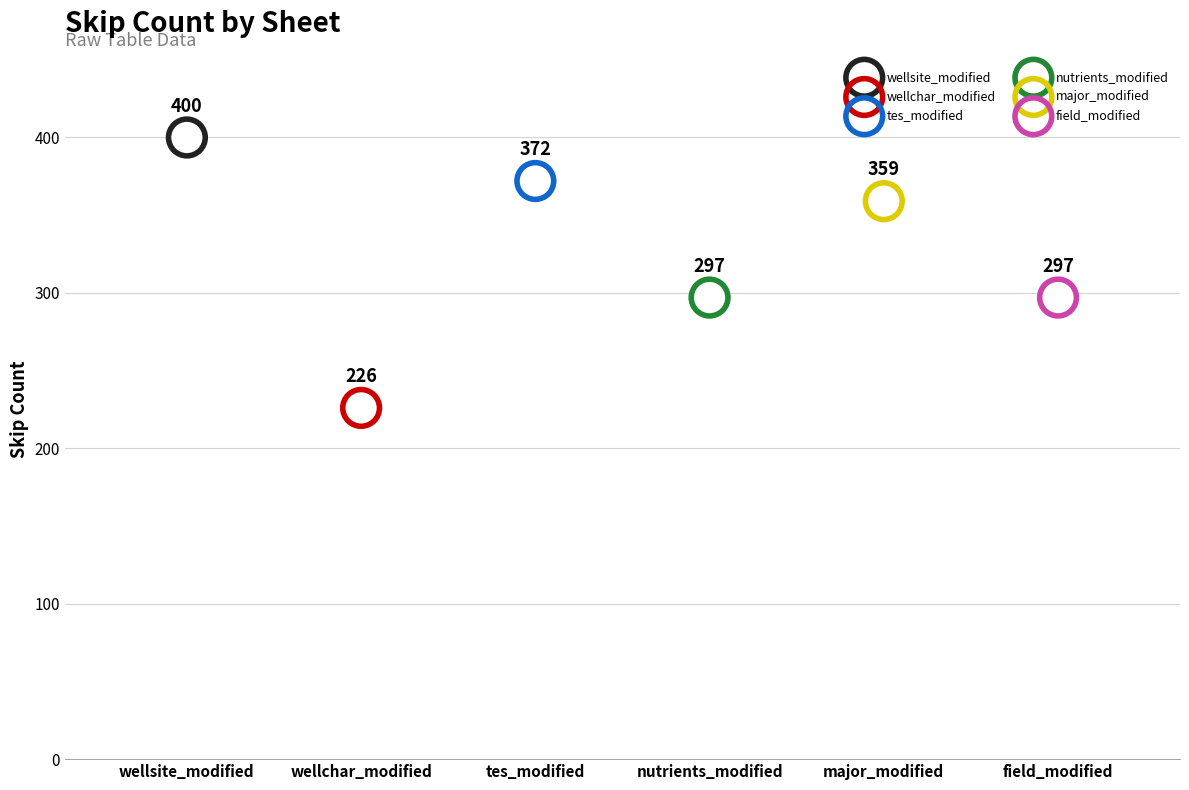

Which has a higher value, wellsite_modified or wellchar_modified?

wellsite_modified